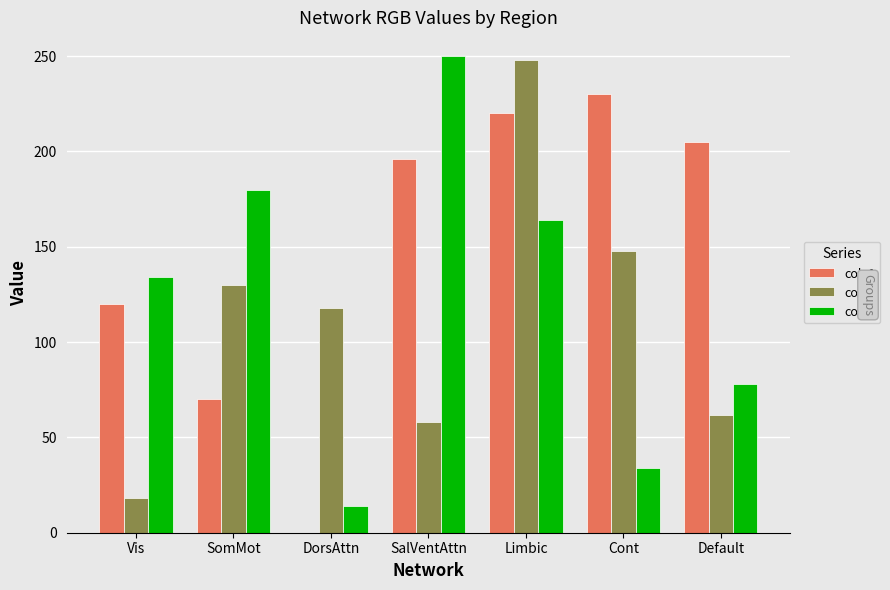

At which category is the sum across all series the highest?

Limbic